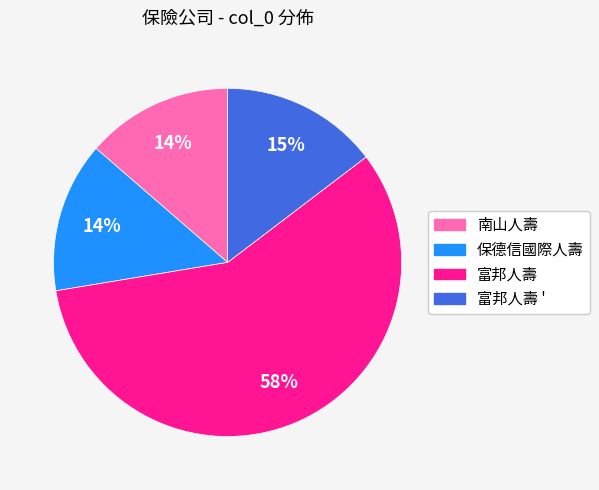

Does 富邦人壽 ' account for over 50% of the chart?

No